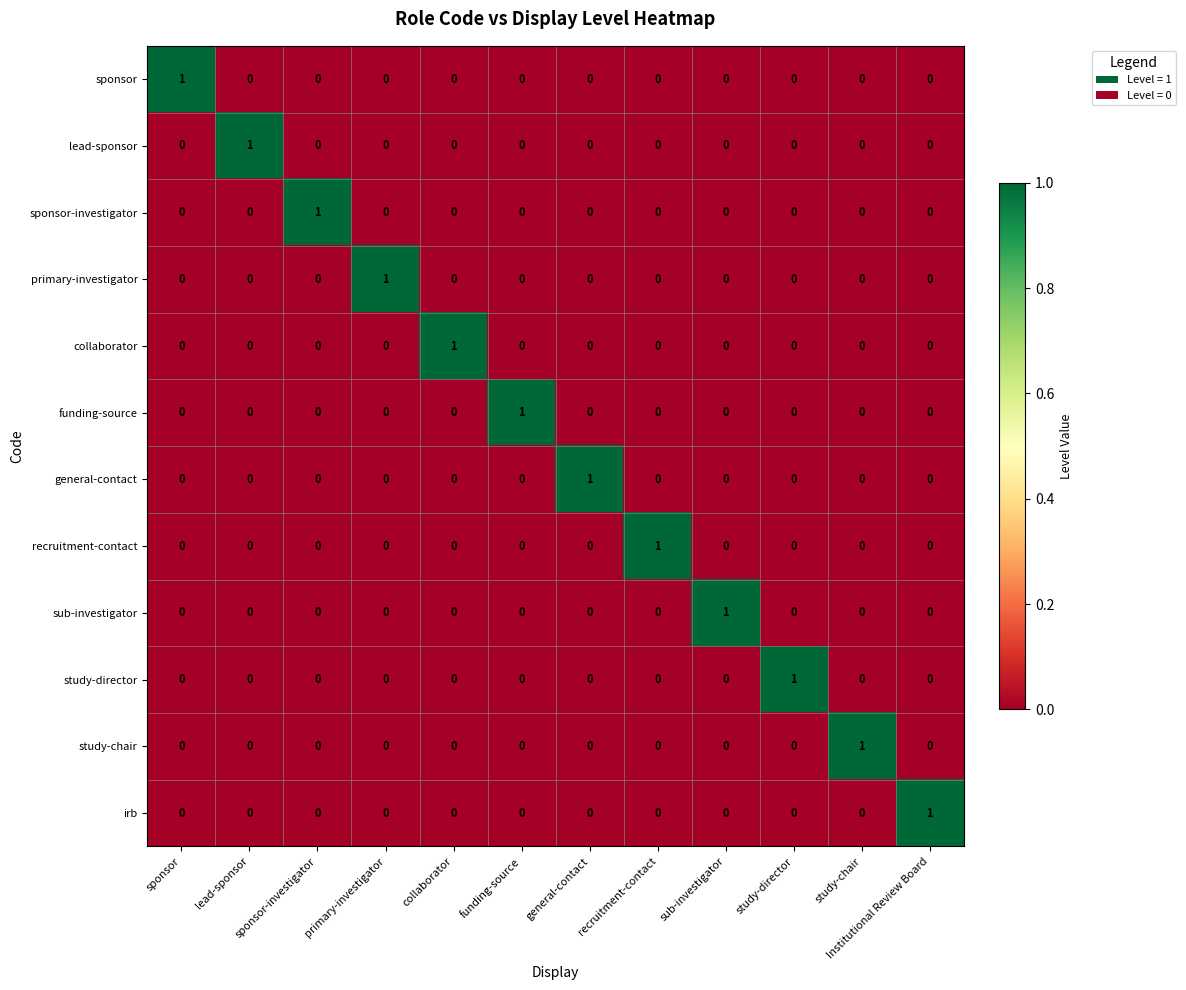

Count the sub-investigator values in the range 0 to 1.

12